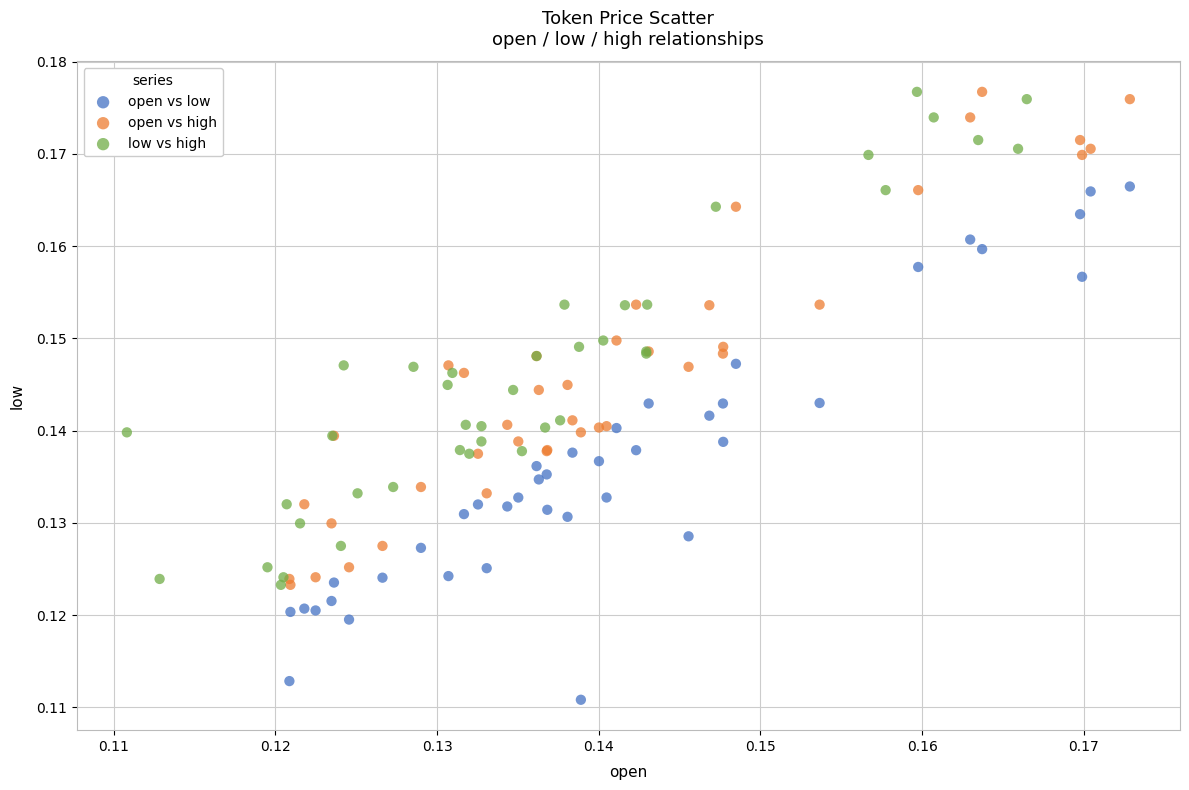

What are all the series names shown in the legend?

open vs low, open vs high, low vs high